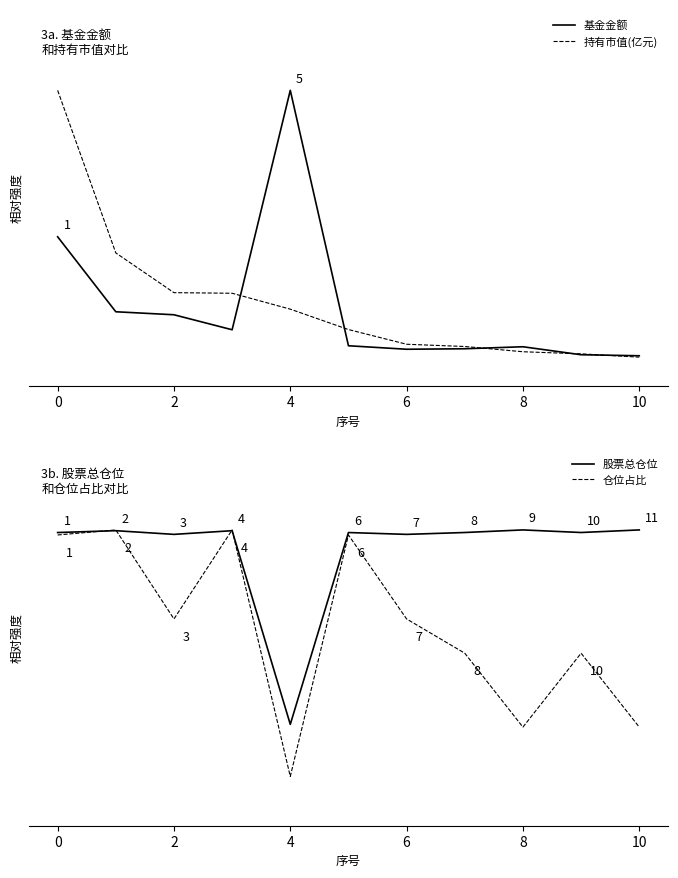

Read the 股票总仓位 value at 8.

1.0